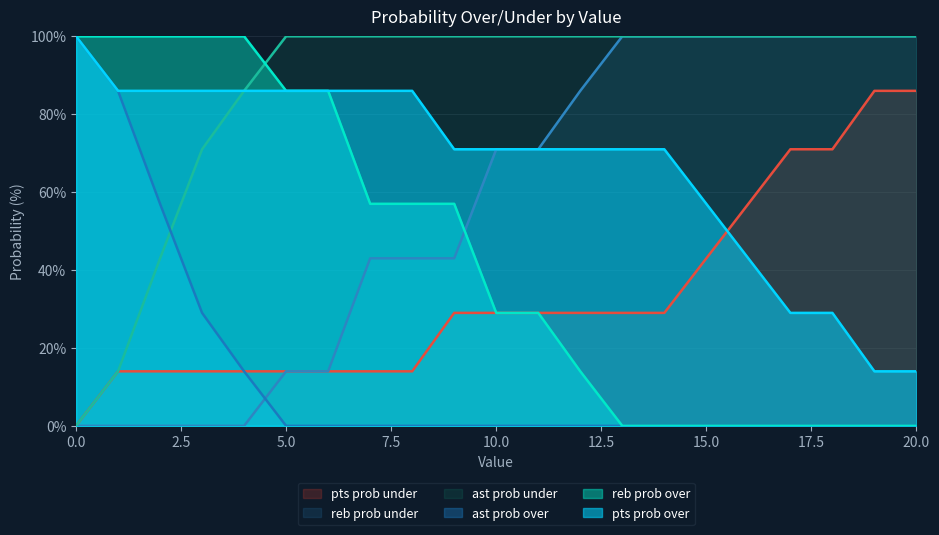

How many data points in reb prob under are above 29?

10